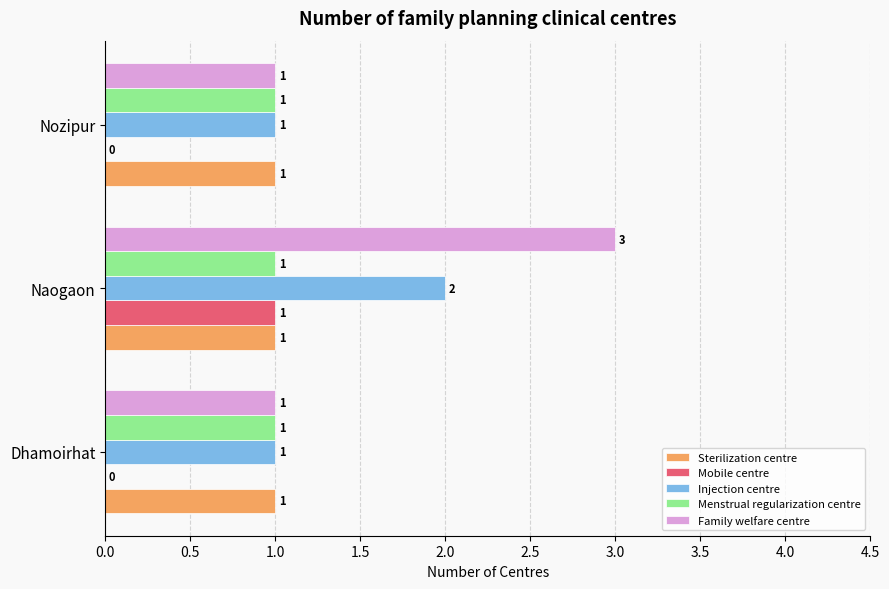

What is the sum of all Menstrual regularization centre values?

3